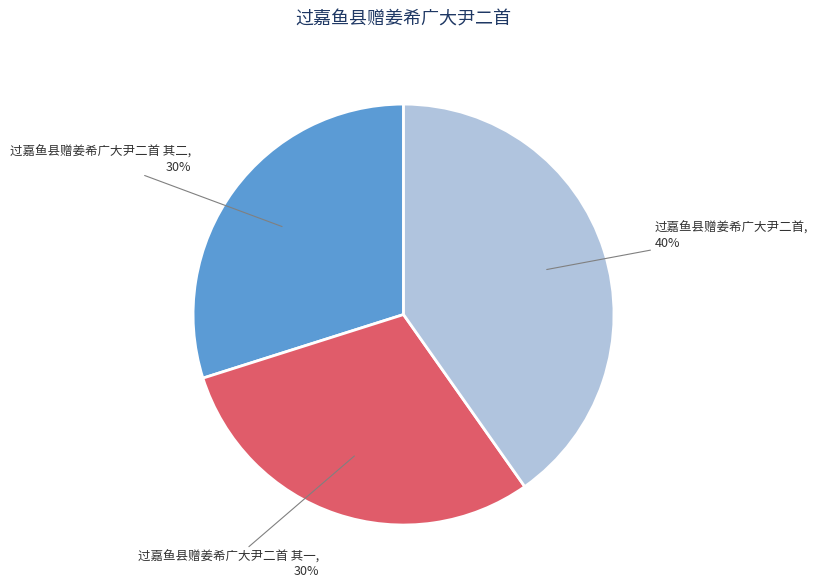

Which slice is the largest?

过嘉鱼县赠姜希广大尹二首